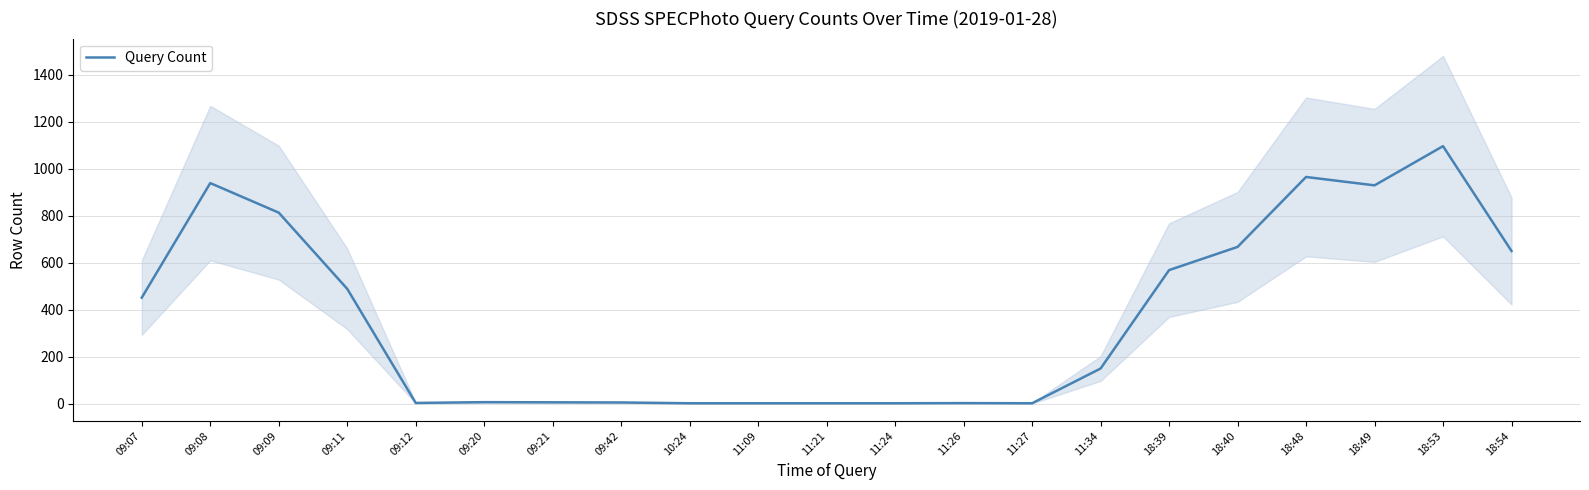

Rank the categories by value from highest to lowest.

18:53, 18:48, 09:08, 18:49, 09:09, 18:40, 18:54, 18:39, 09:11, 09:07, 11:34, 09:20, 09:21, 09:42, 09:12, 11:26, 10:24, 11:09, 11:21, 11:24, 11:27